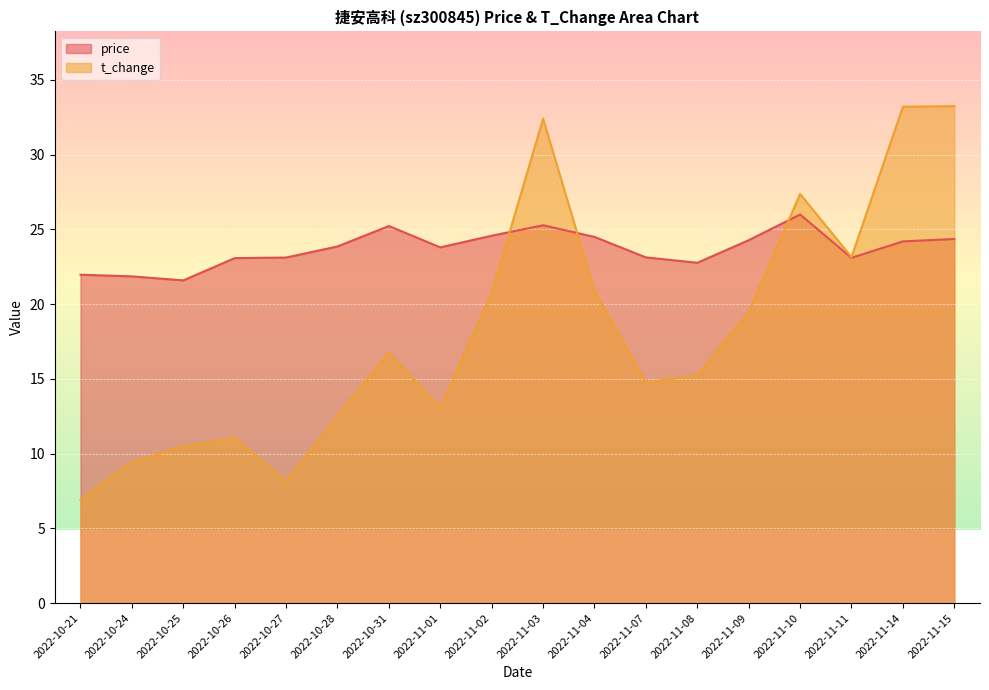

At which label does t_change first exceed 16?

2022-10-31